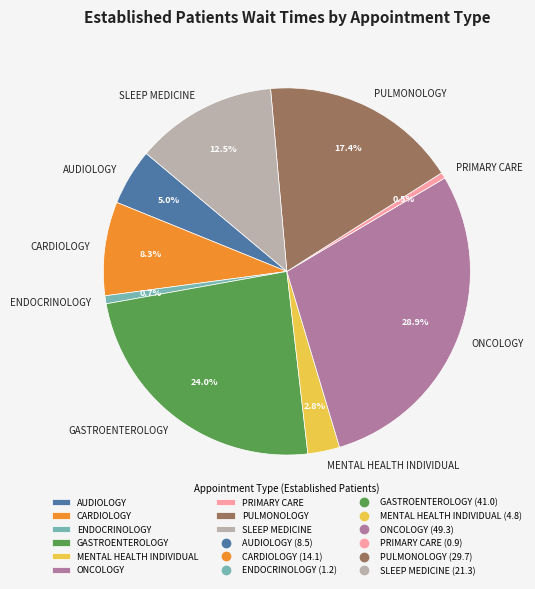

Does AUDIOLOGY account for over 50% of the chart?

No